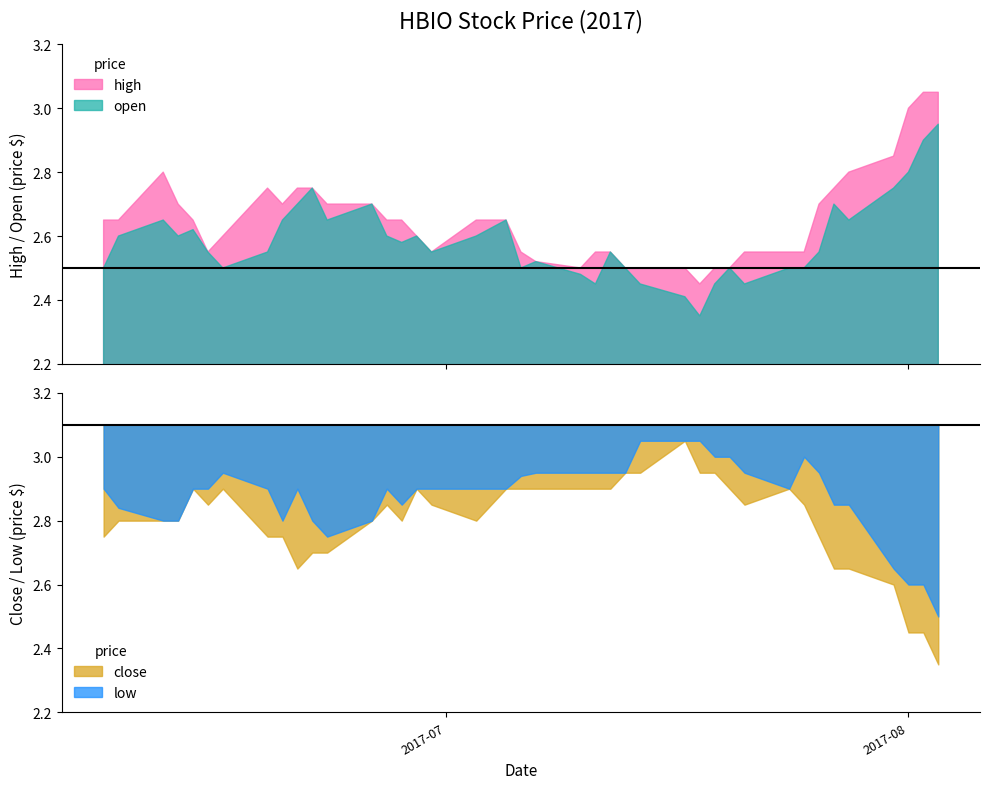

Where is open nearest to the value 2?

2017-07-18